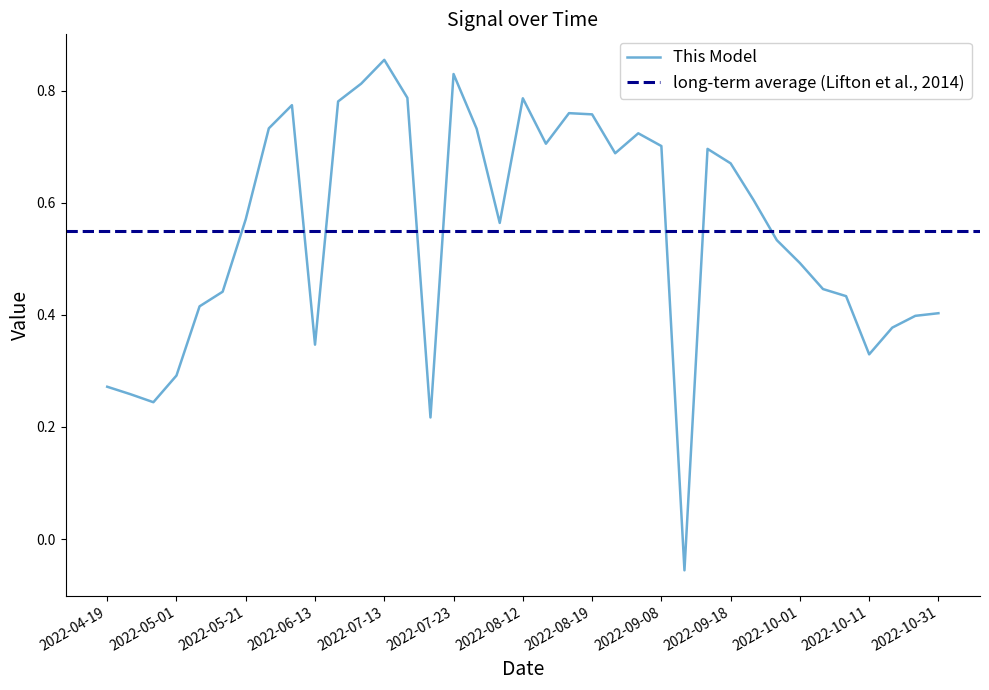

Where does the Row 5 series first go above 0?

2022-04-19